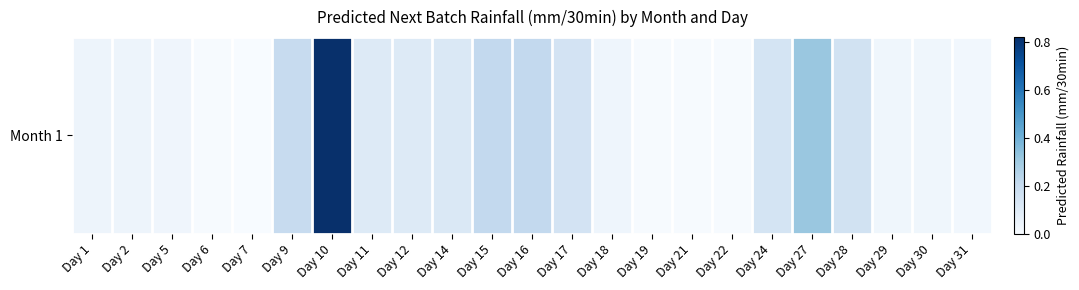

What is the difference between the values at Day 22 and Day 11?

0.1